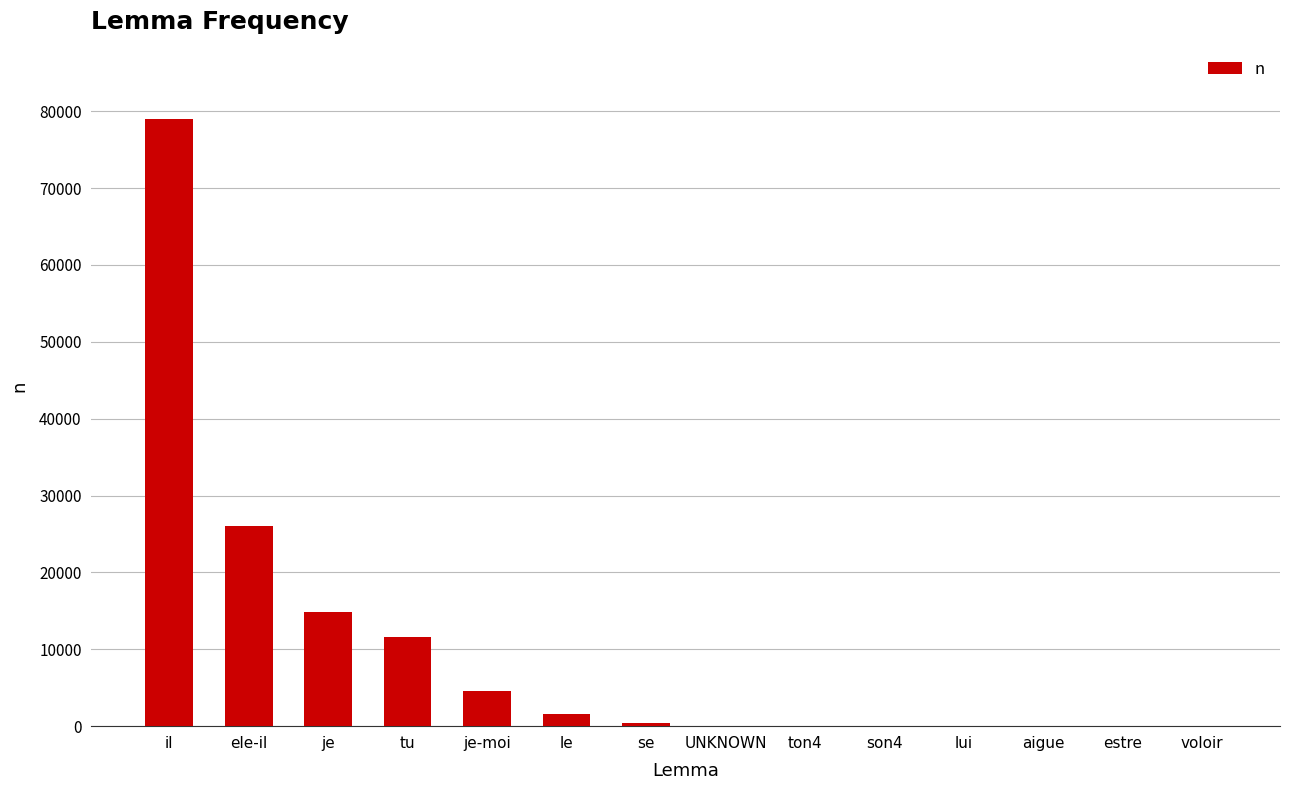

Which category has the highest value across all series?

il